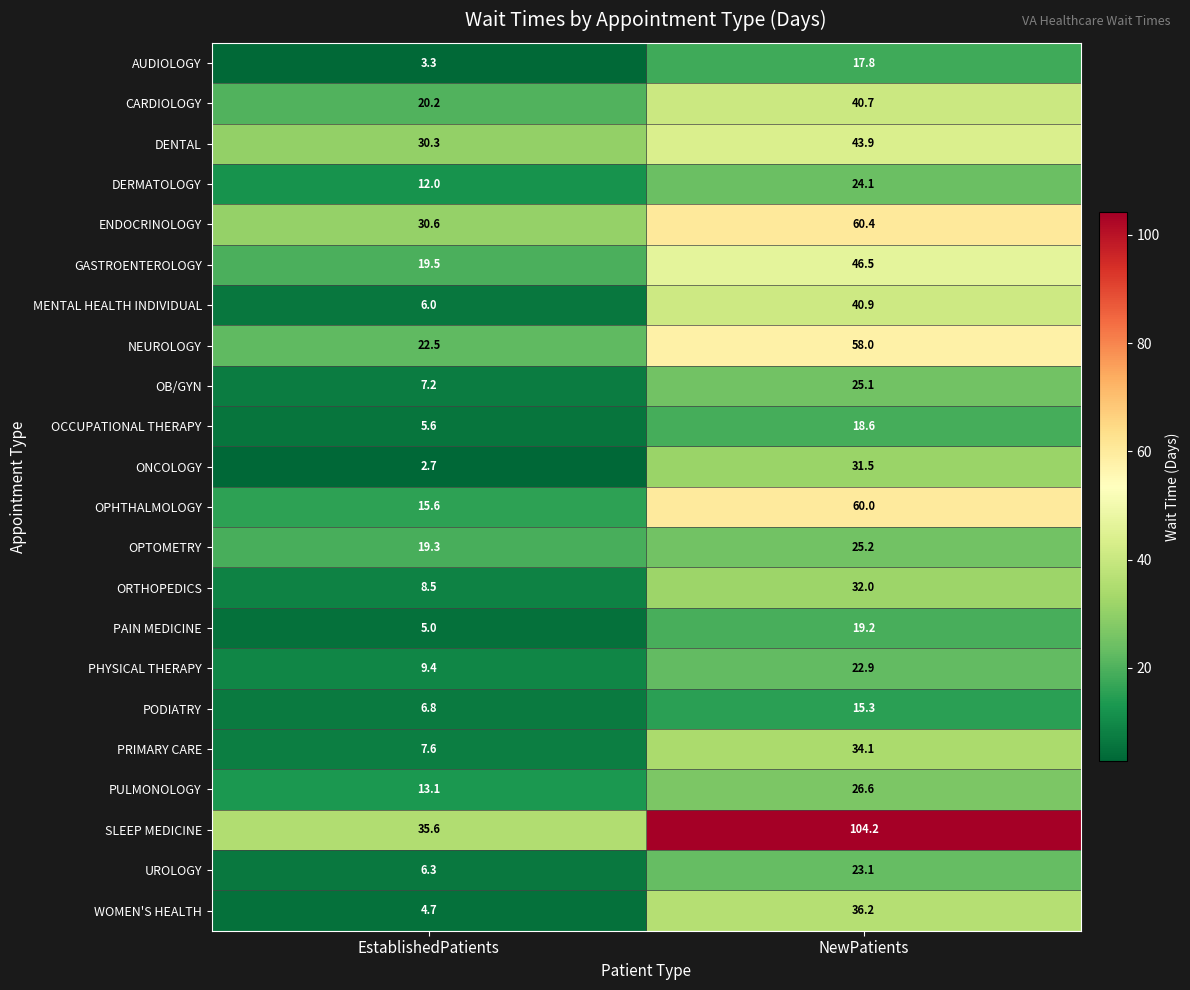

Which series has the largest total across all categories?

SLEEP MEDICINE